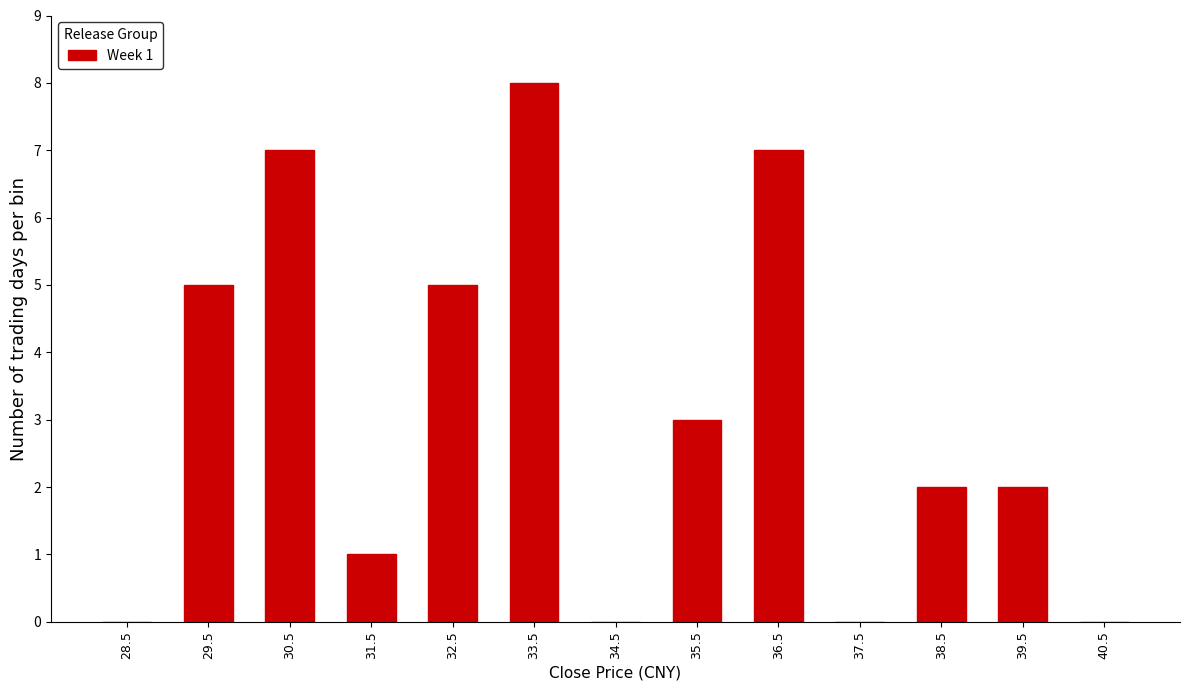

Reading left to right, list all the values displayed in this chart.

28.5=0	29.5=5	30.5=7	31.5=1	32.5=5	33.5=8	34.5=0	35.5=3	36.5=7	37.5=0	38.5=2	39.5=2	40.5=0